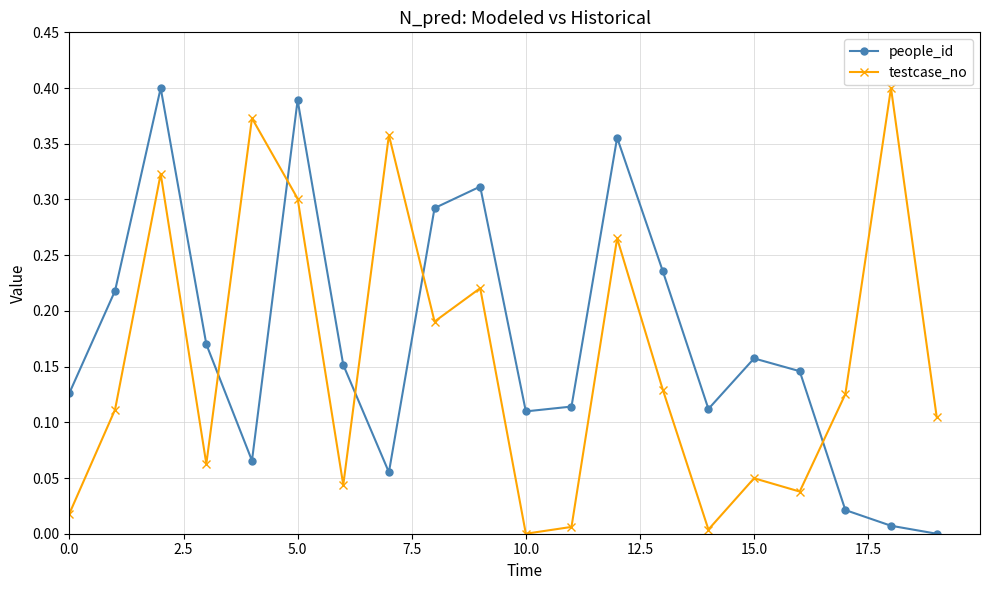

How many values in the testcase_no series exceed 0?

19